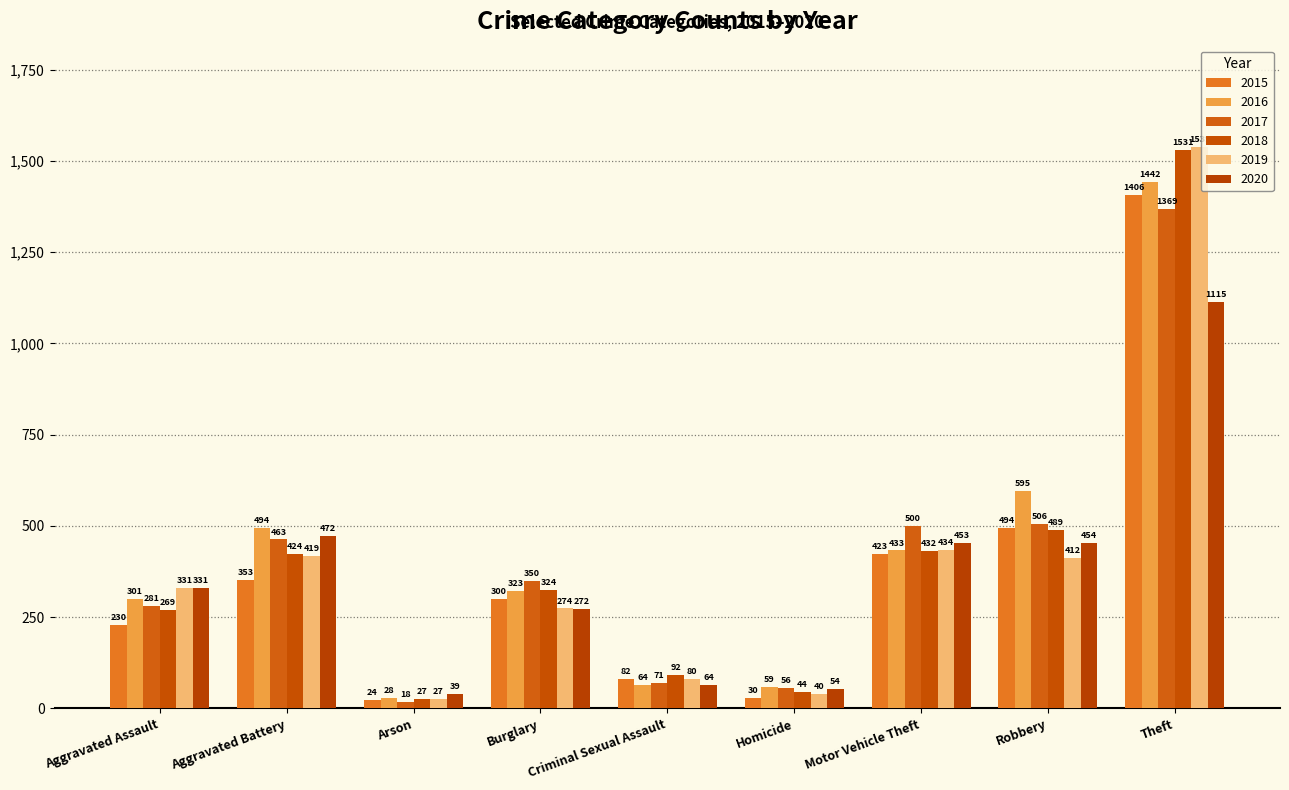

What is the average value of the 2016 series?

415